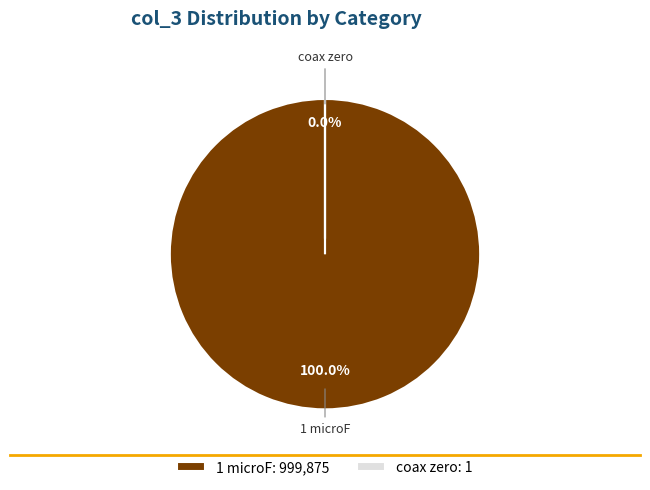

Is there any slice that represents more than half of the pie?

Yes